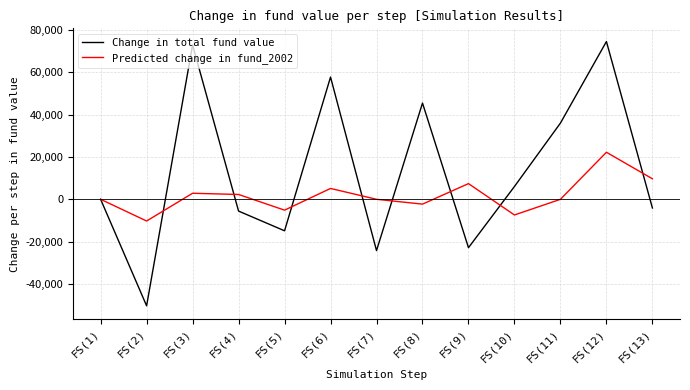

What is the minimum value shown in the chart?

-50340